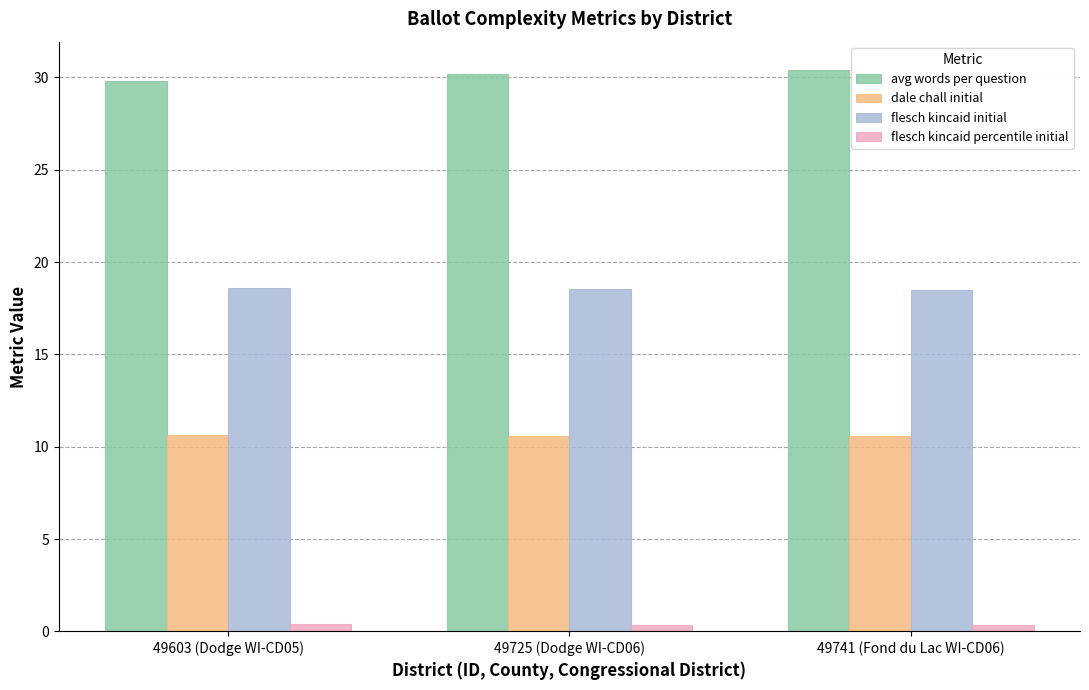

What is the sum of all flesch kincaid percentile initial values?

1.1